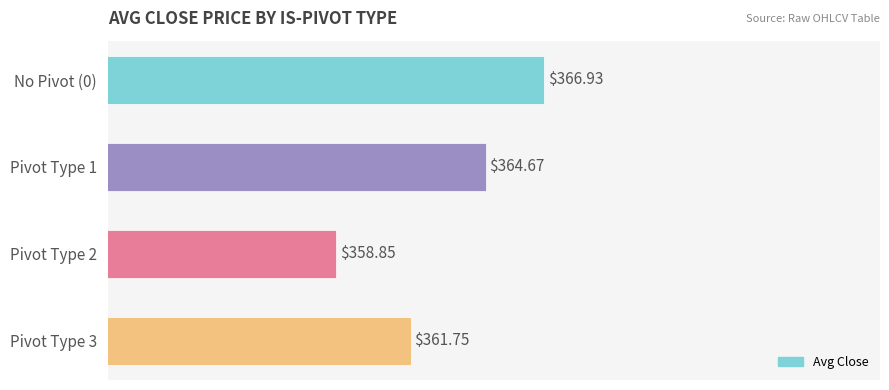

What is the sum of the values at Pivot Type 1 and No Pivot (0)?

731.6